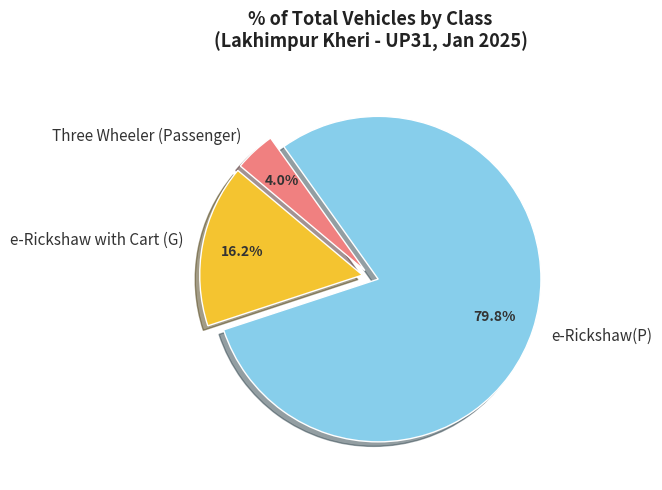

Is there a majority slice in this chart?

Yes